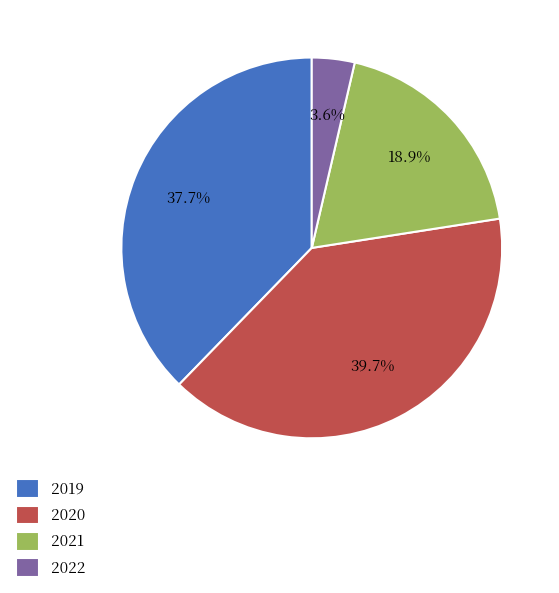

True or false: 2020 accounts for 34% of the total.

False